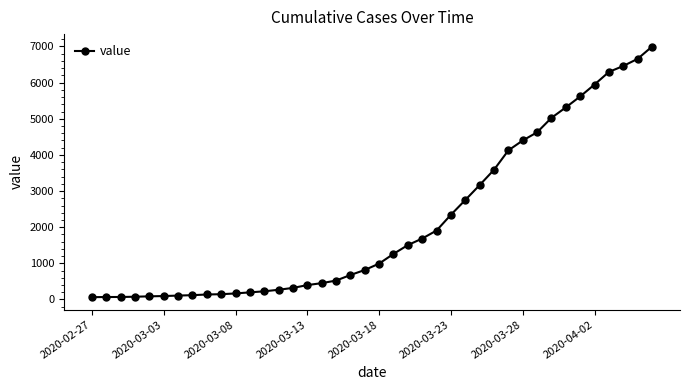

What is the maximum value shown in the chart?

6995